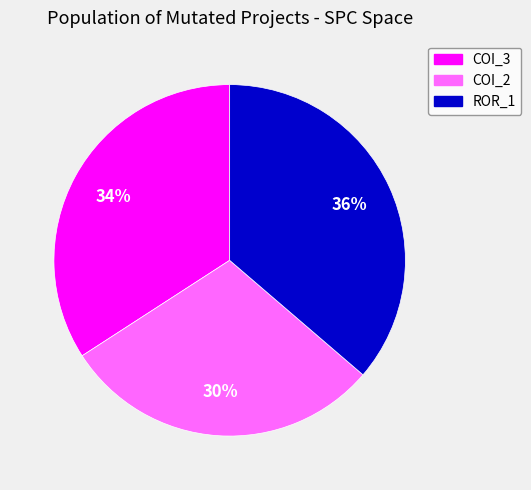

Does any single category account for the majority?

No